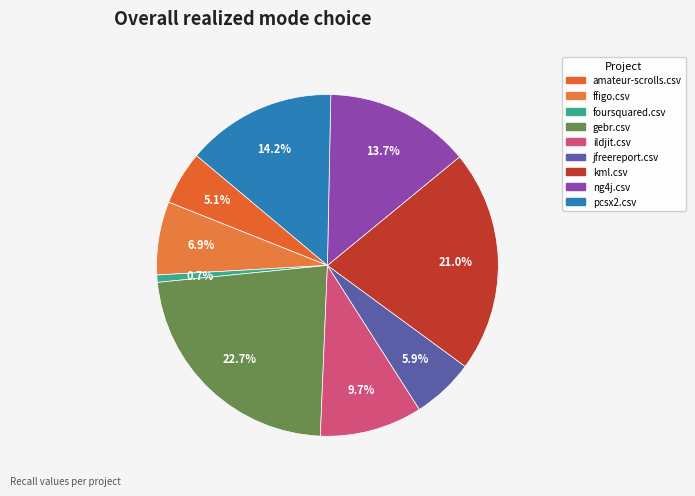

Which category has the biggest portion of the pie?

gebr.csv